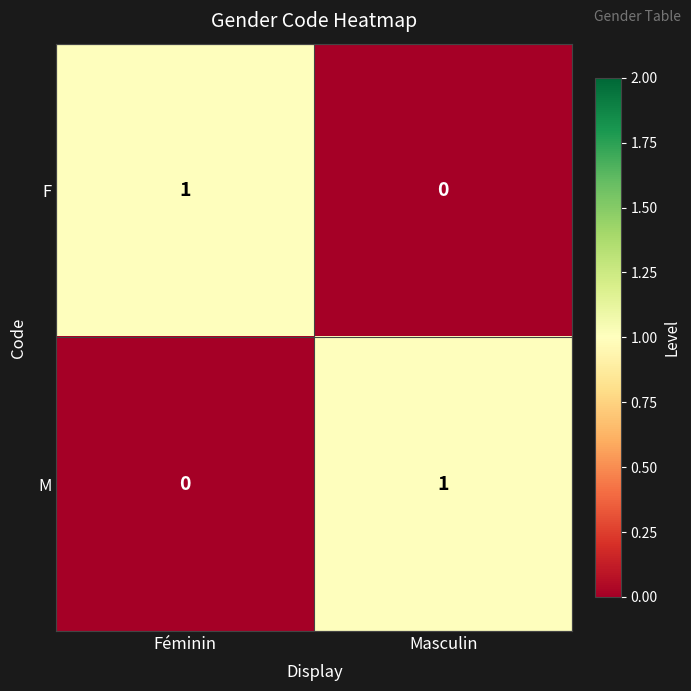

What is the spread (max minus min) of values at Féminin?

1